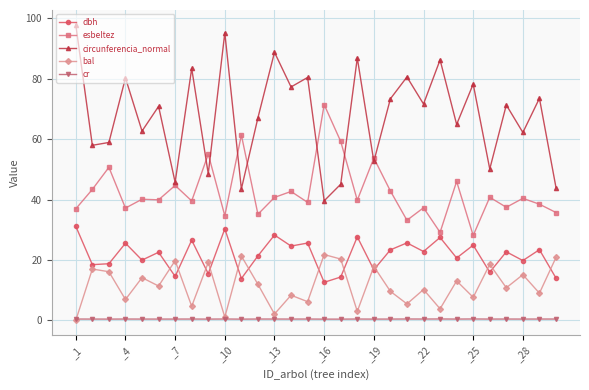

What is the maximum value for circunferencia_normal?

97.9